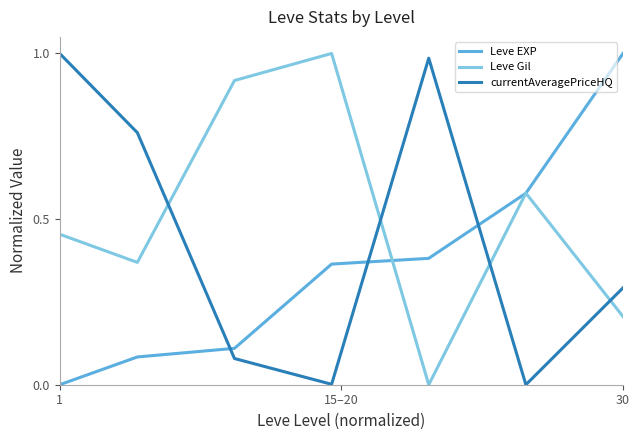

Rank the series by their average value, from highest to lowest.

Leve Gil, currentAveragePriceHQ, Leve EXP